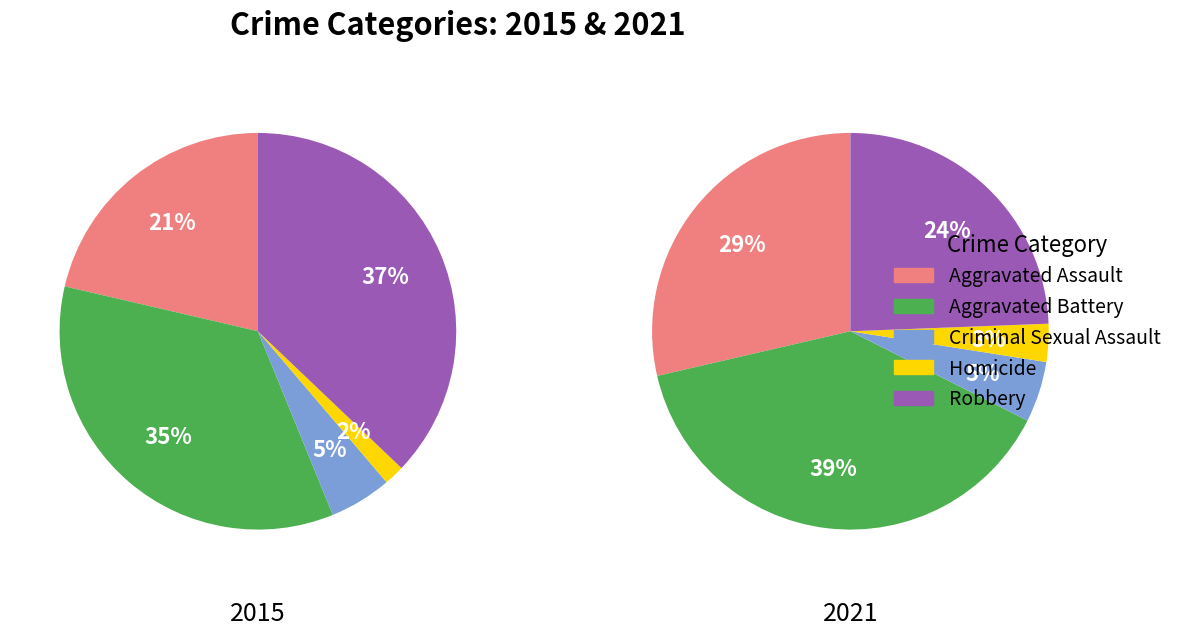

Is there a majority slice in this chart?

No